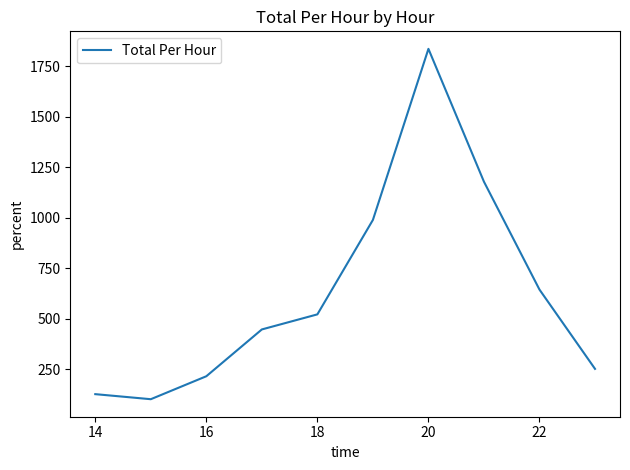

What is the smallest value displayed?

102.5